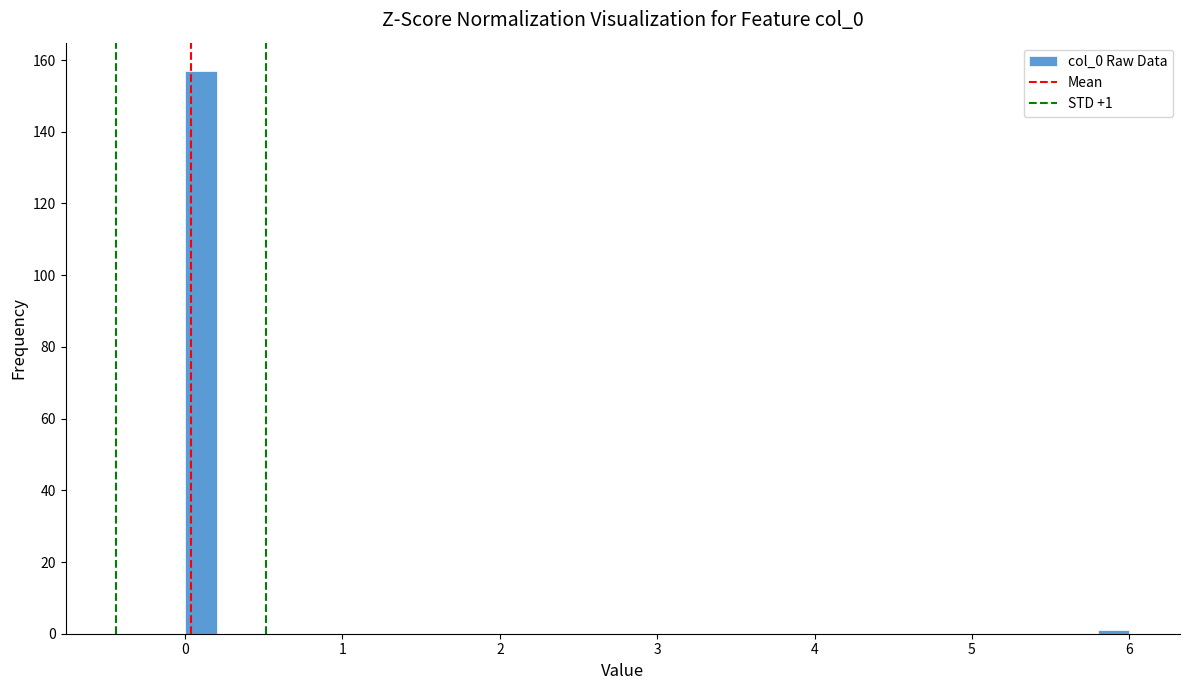

Around what value on the x-axis is the tallest bar? Give the approximate position of its centre, as read against the axis.

0.1